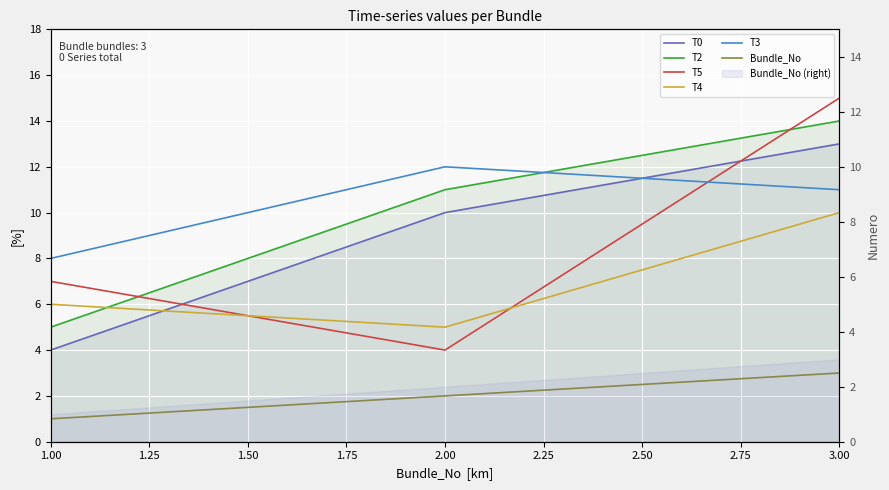

Is it true that T3 equals 12 at 1.00?

False